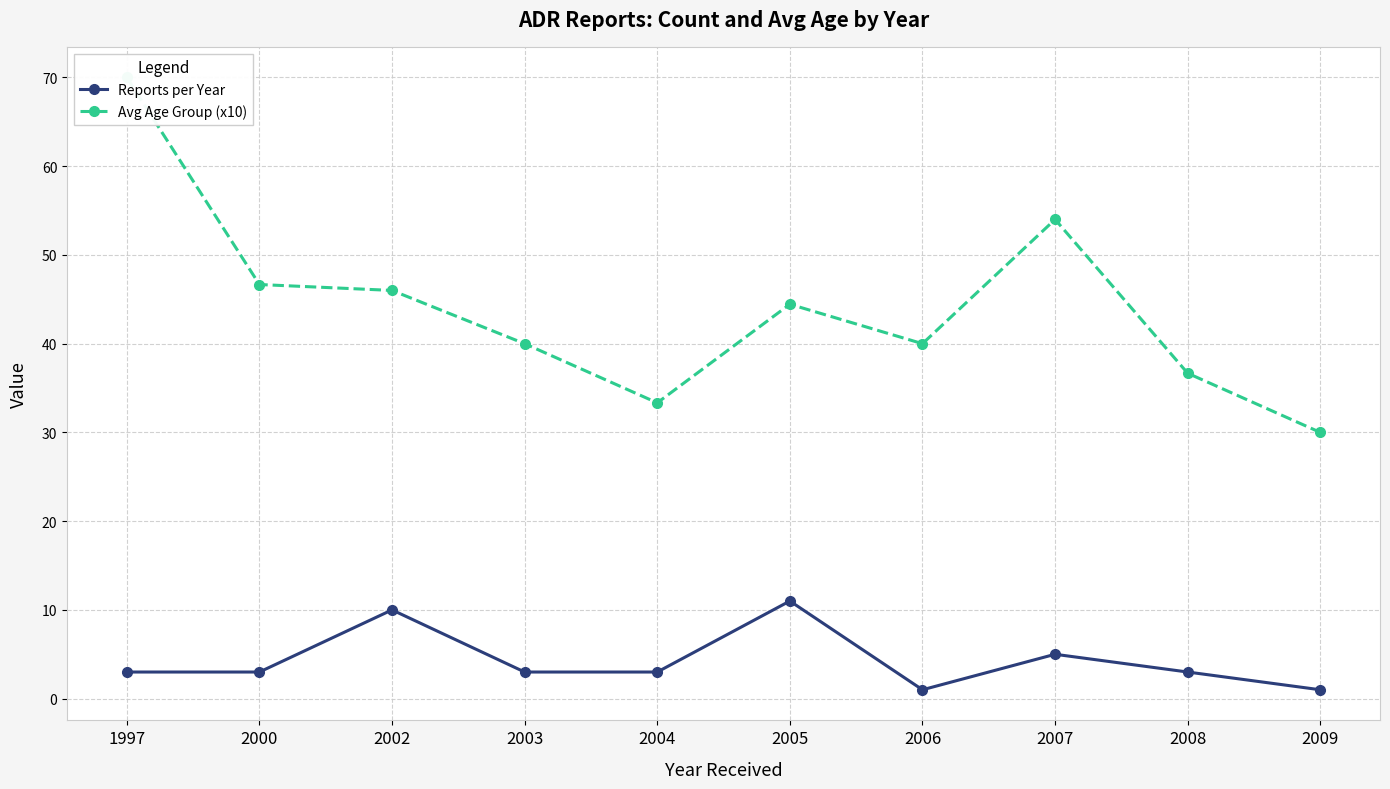

Rank the categories by Avg Age Group (x10) value from highest to lowest.

1997, 2007, 2000, 2002, 2005, 2003, 2006, 2008, 2004, 2009